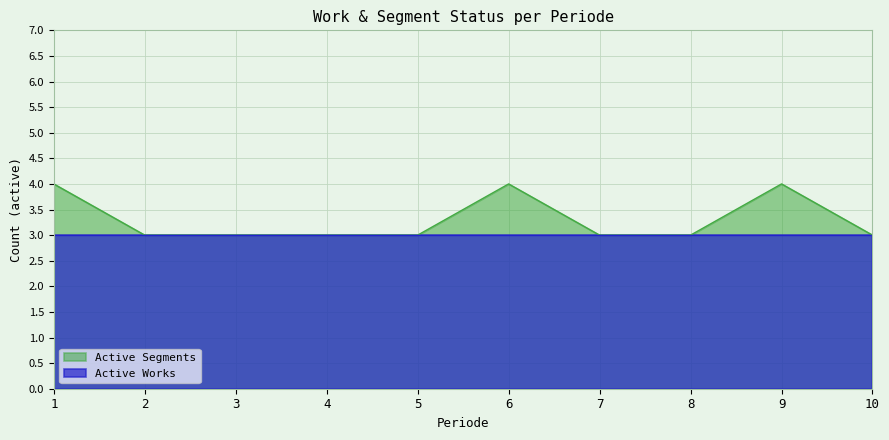

True or false: Active Segments and Active Works cross at least once.

False